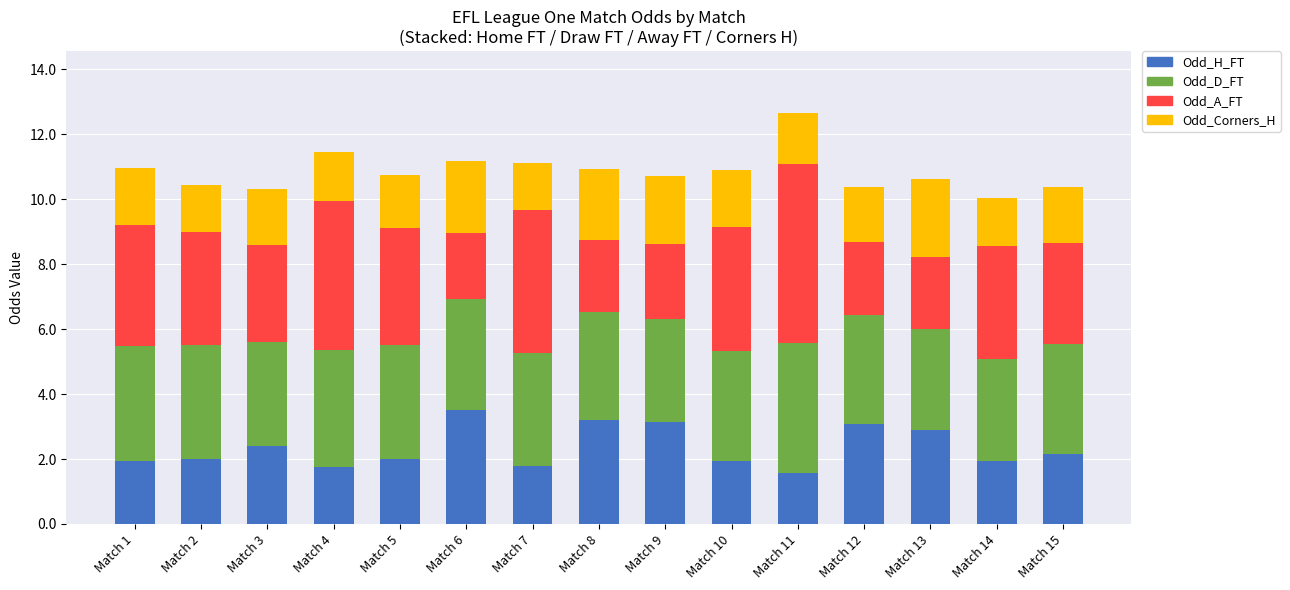

What is the maximum value for Odd_H_FT?

3.5